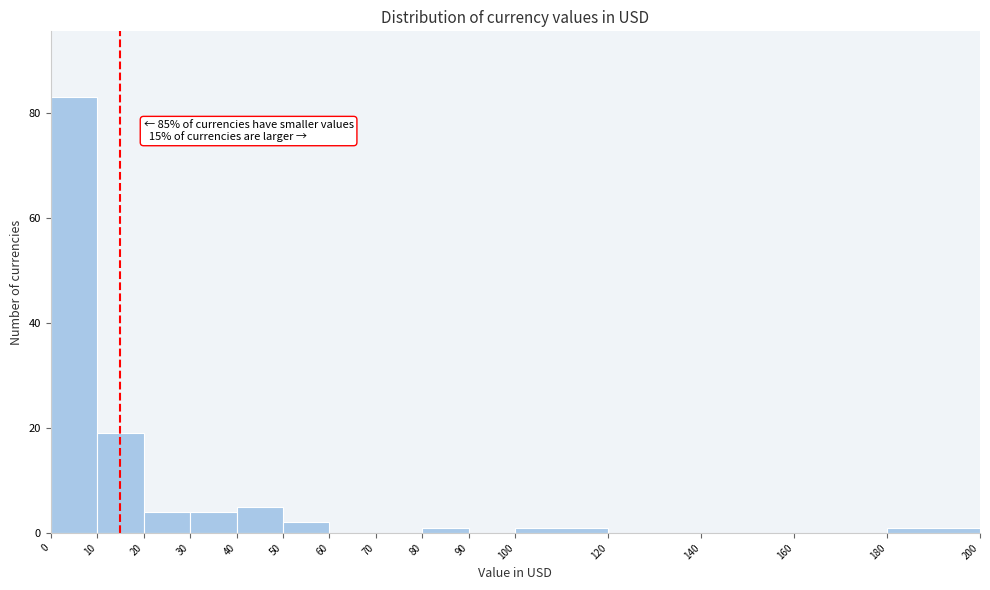

Which range on the x-axis has the tallest bar?

0 to 10